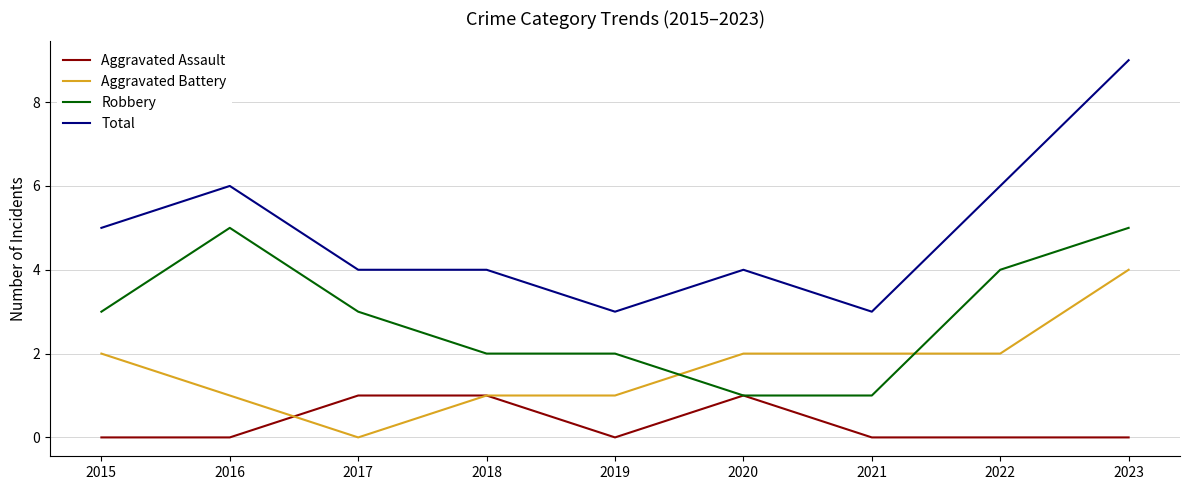

The Total series shows 10 at 2022. True or false?

False